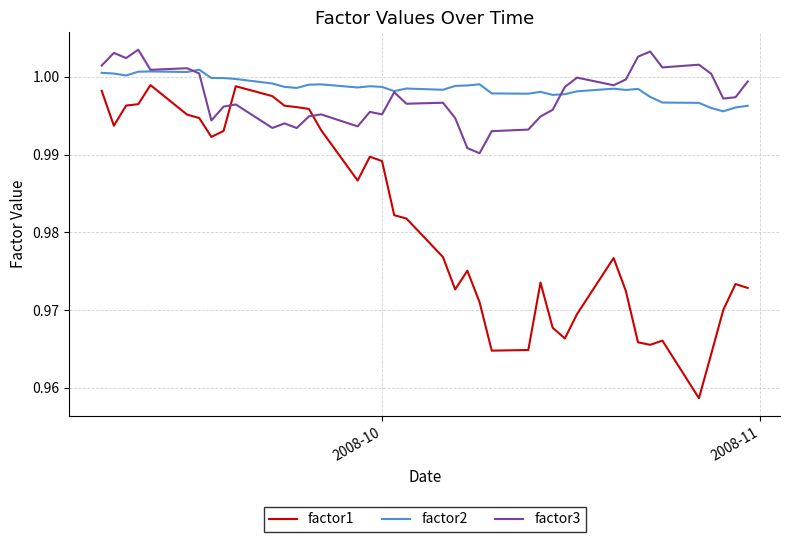

Which series has the largest range (max minus min)?

factor1